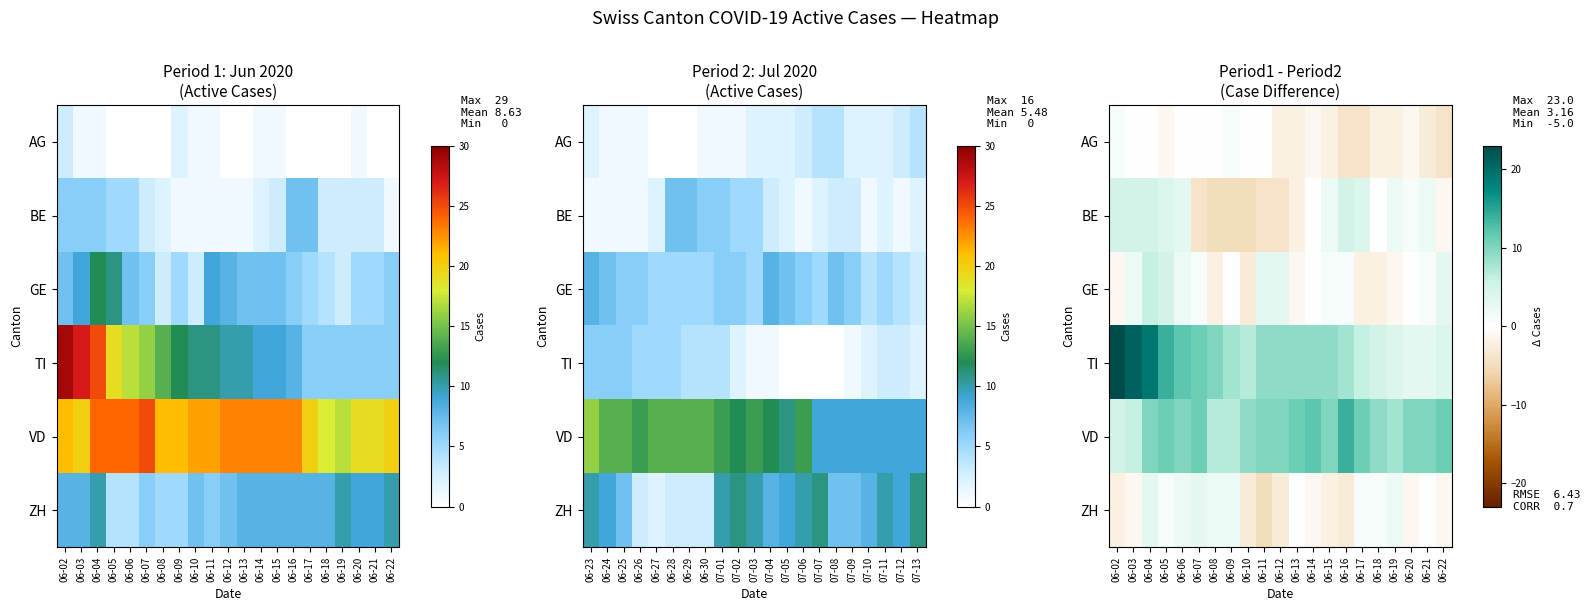

The value of VD at 06-06 is 4. True or false?

False